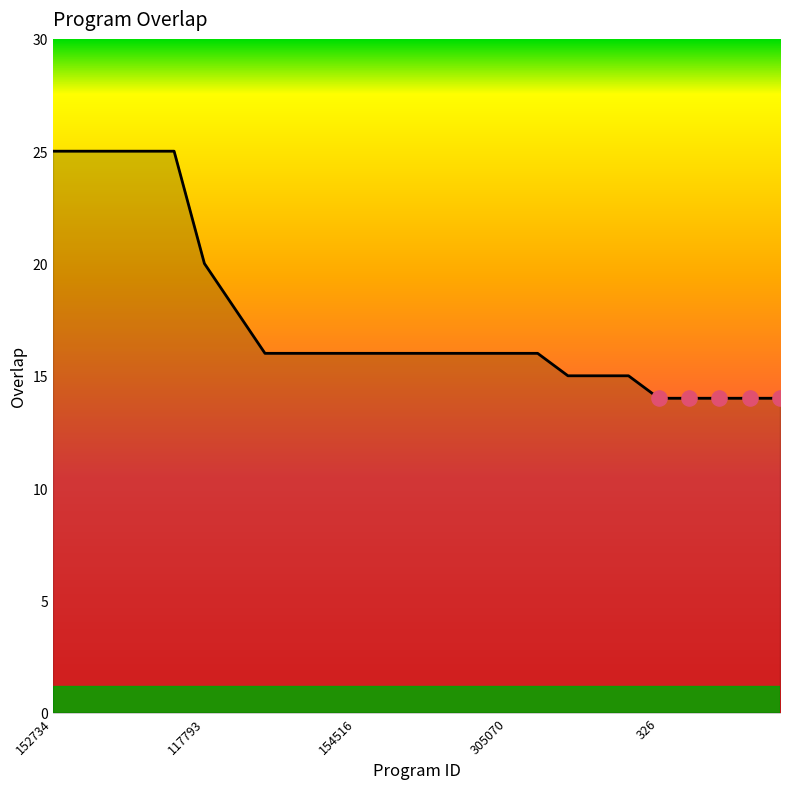

What is the difference between the maximum and minimum values?

11